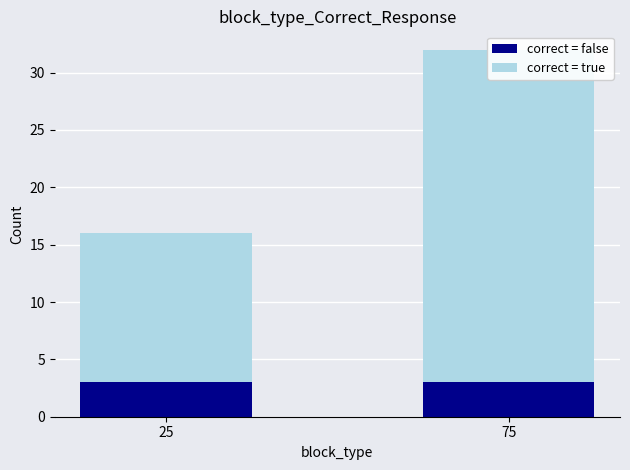

Which has a higher value, 25 or 75?

75